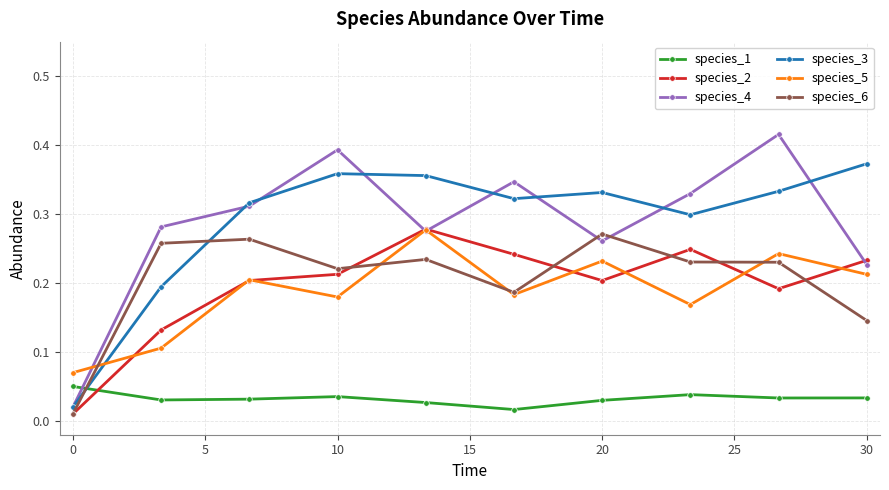

True or false: species_3 has more than 0 points higher than both neighbors.

True